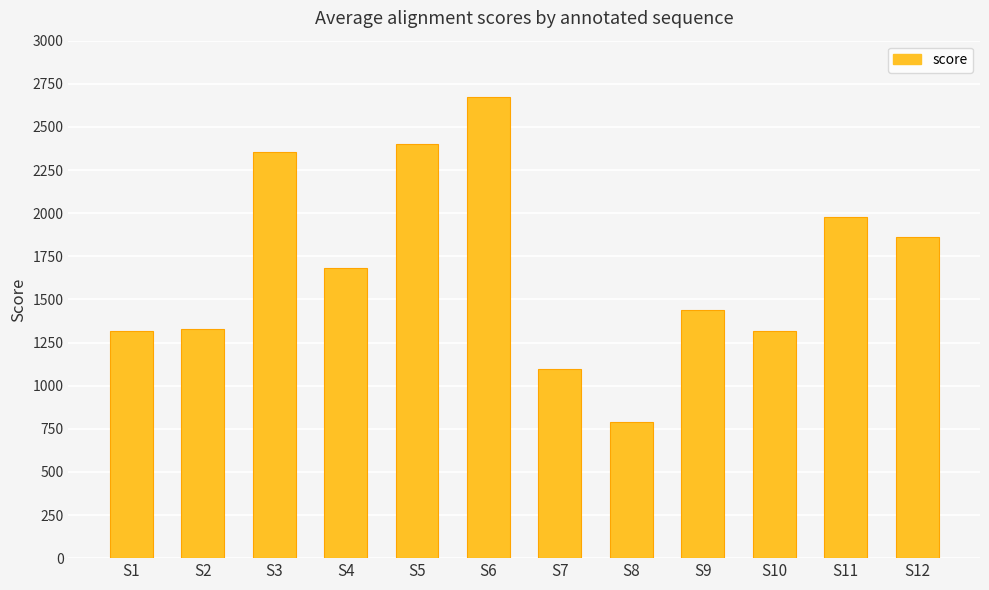

What is the change in value from S1 to S7?

-225